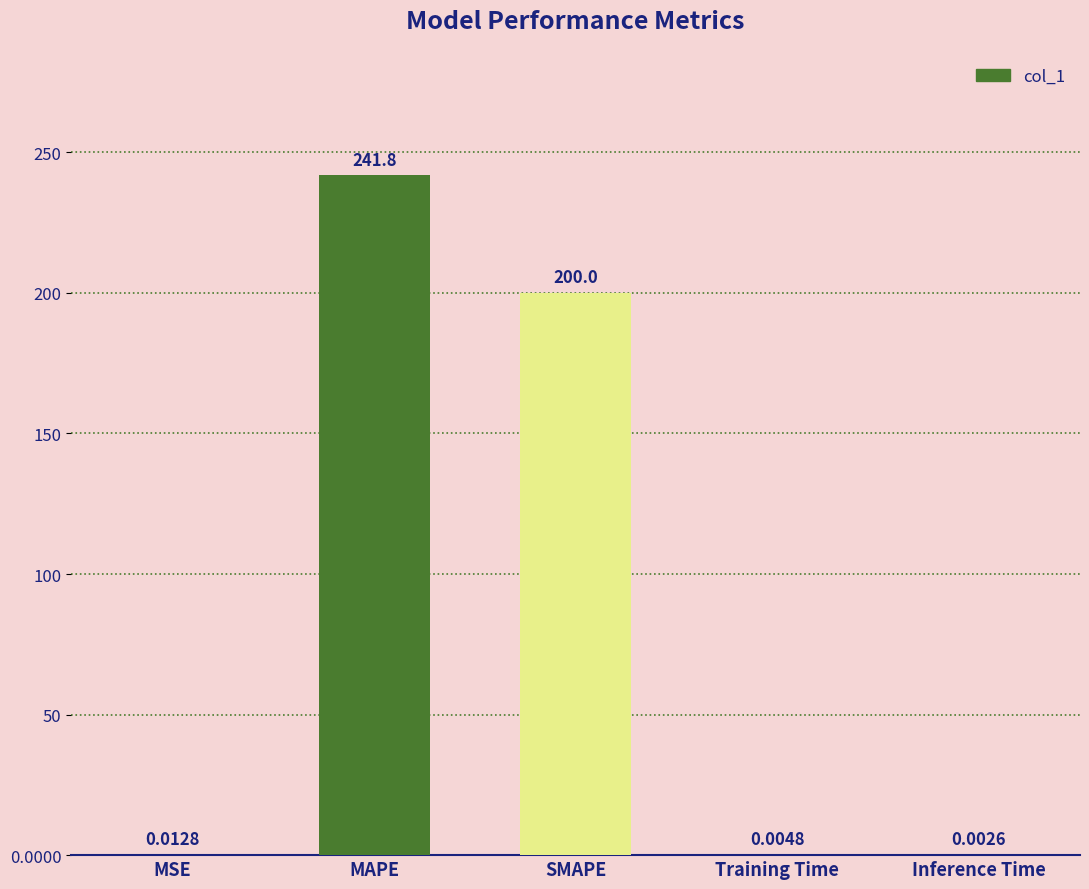

Where is the data nearest to the value 120?

SMAPE